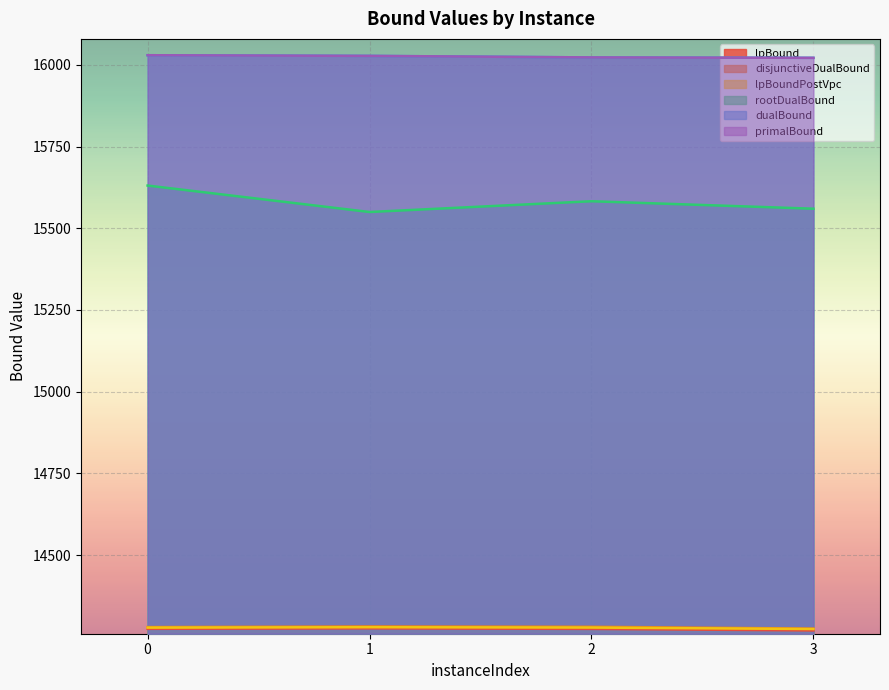

Read the disjunctiveDualBound value at 1.

14281.5